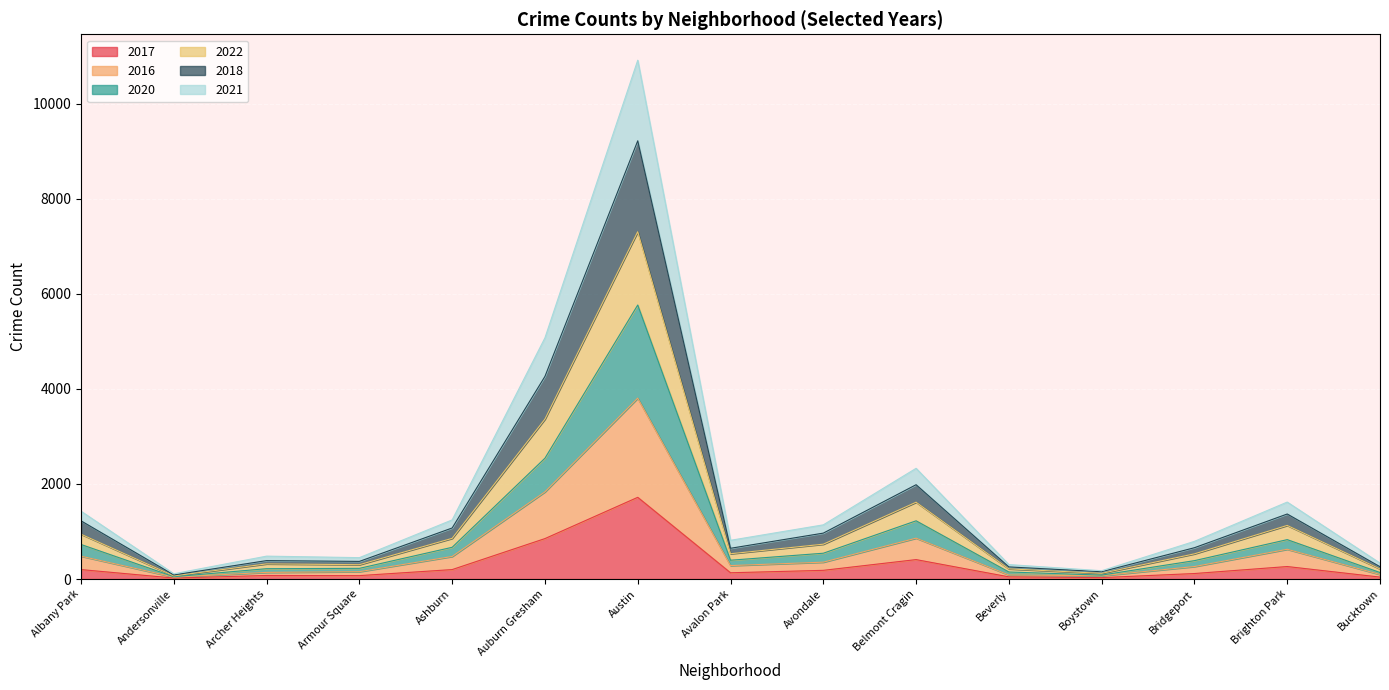

Where does the 2016 series first go above 283?

Albany Park